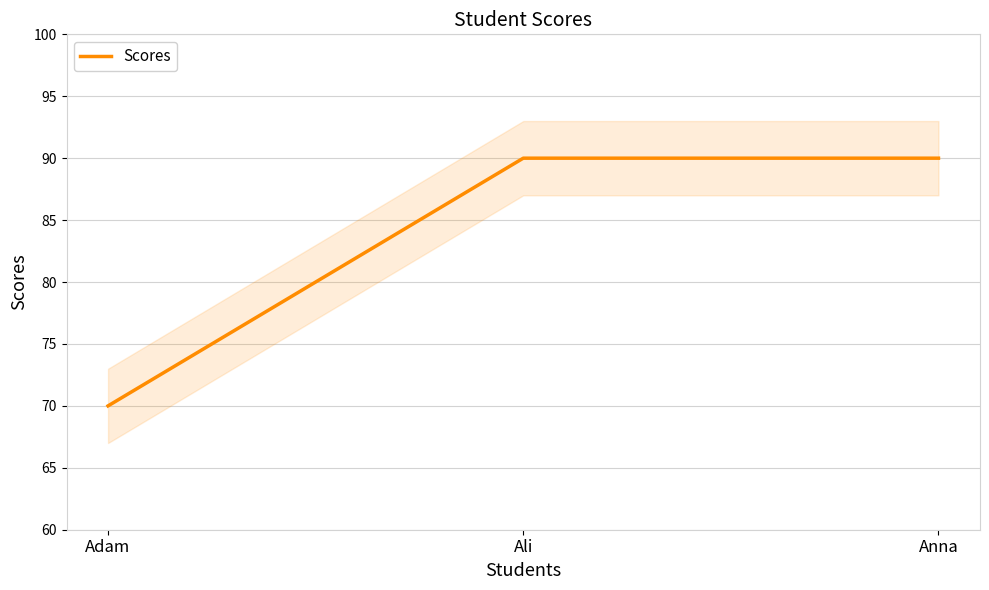

What is the smallest value displayed?

70